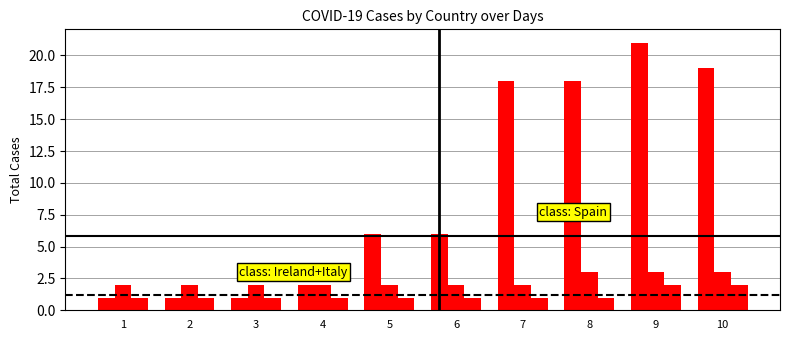

How many groups of bars are there?

10